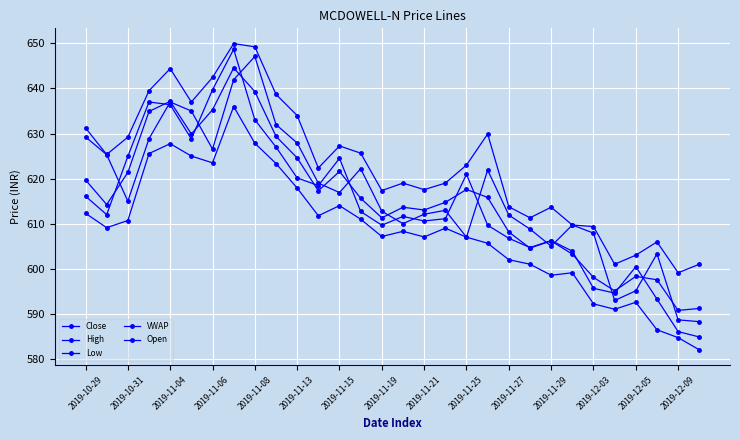

Does the chart have visible grid lines?

Yes